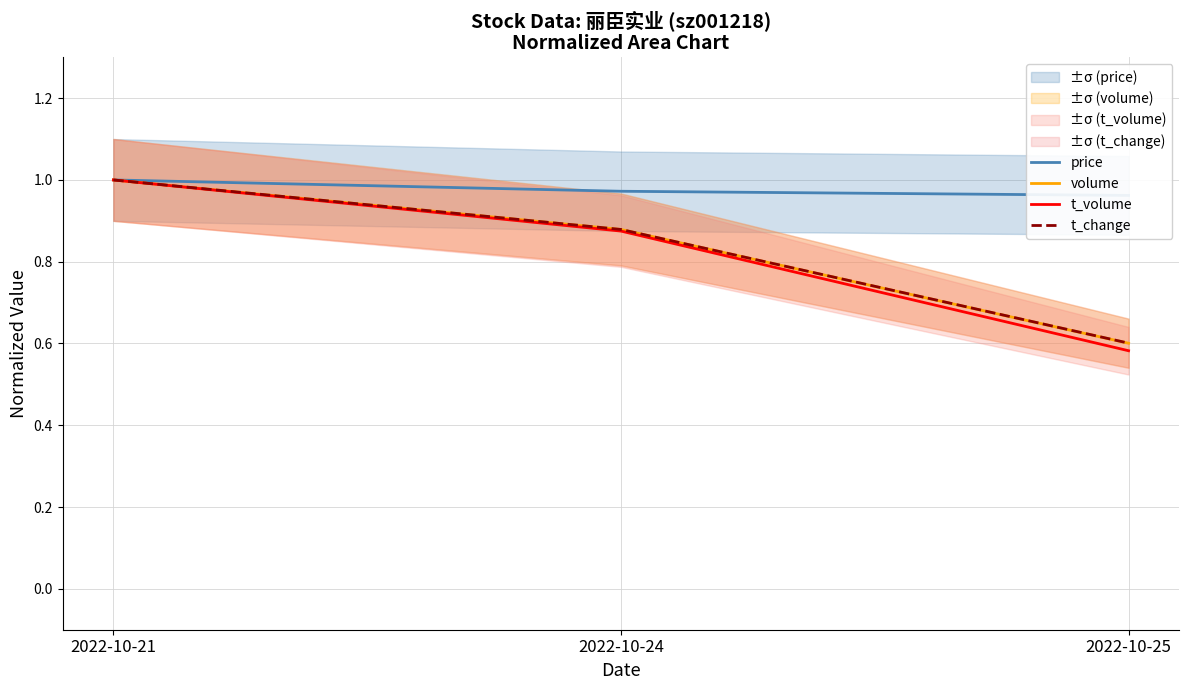

Between 2022-10-21 and 2022-10-25, which is larger?

2022-10-21